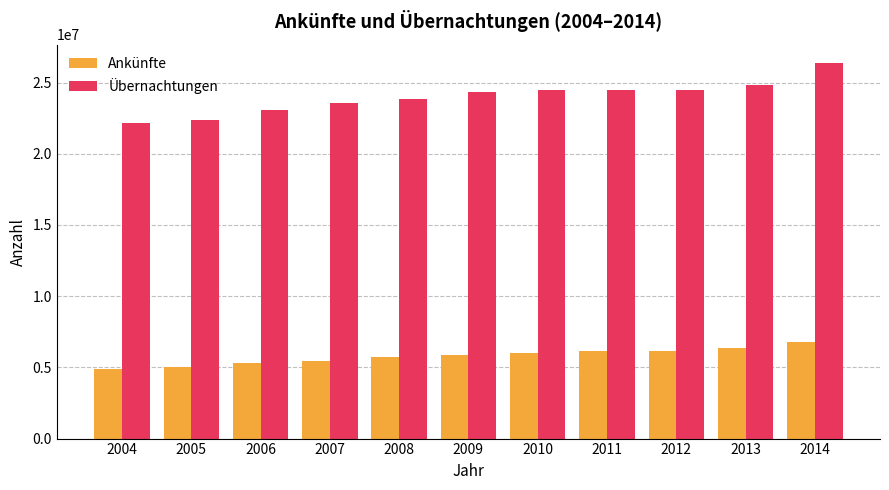

What is the maximum value for Ankünfte?

6758071